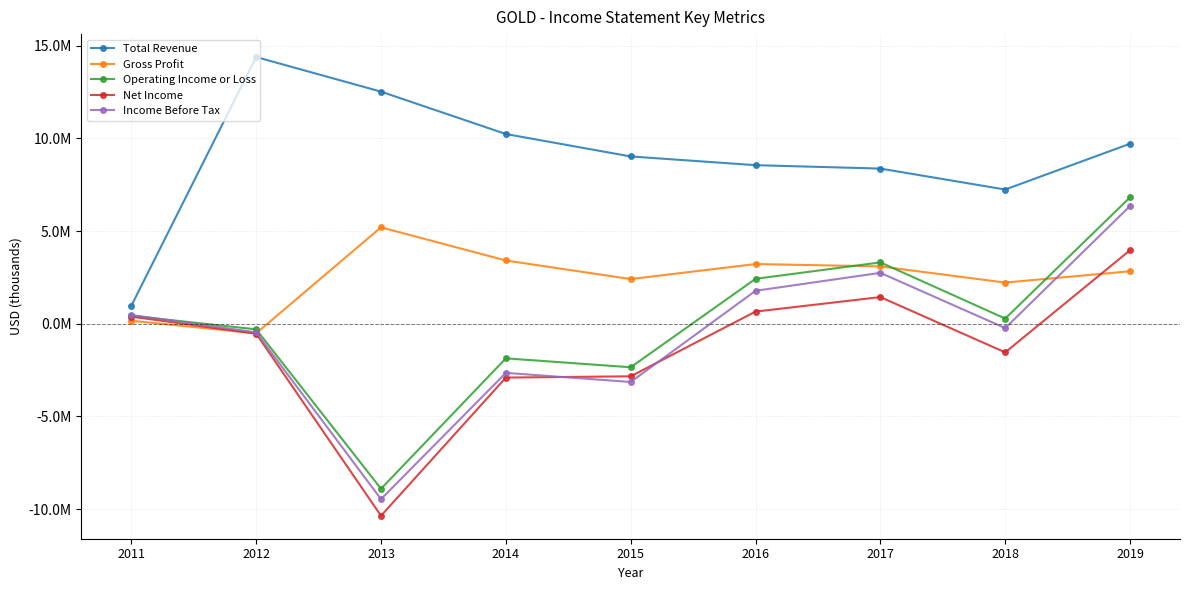

What are all the series names shown in the legend?

Total Revenue, Gross Profit, Operating Income or Loss, Net Income, Income Before Tax